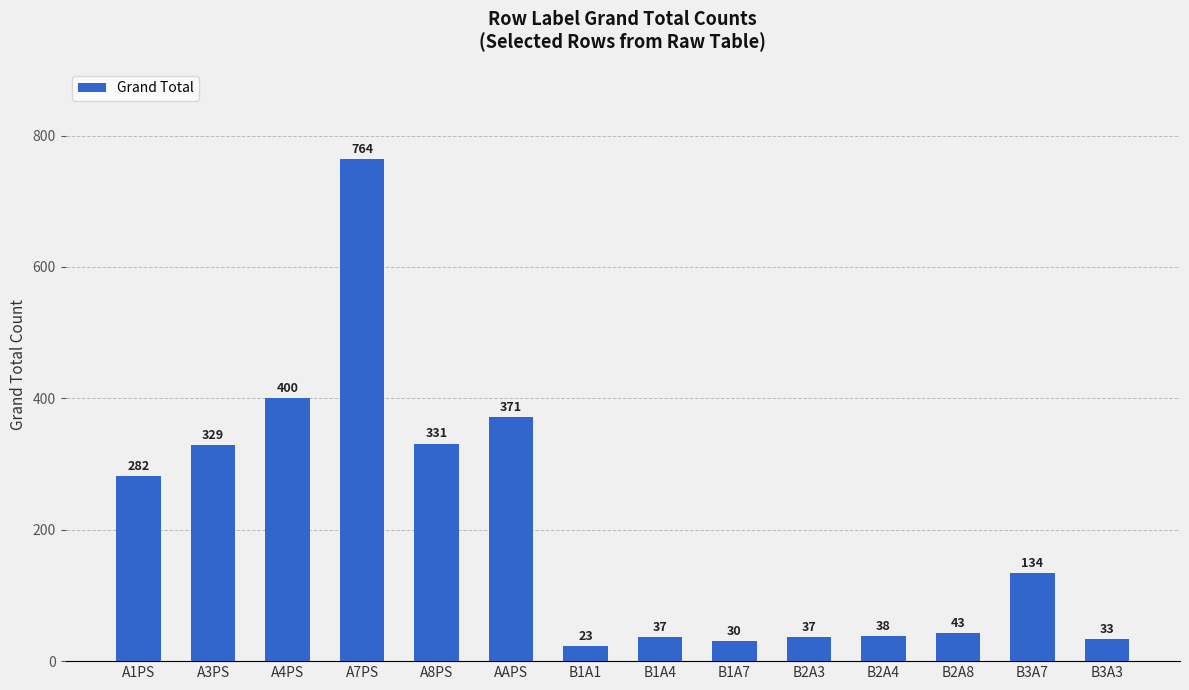

Count the number of categories in the chart.

14